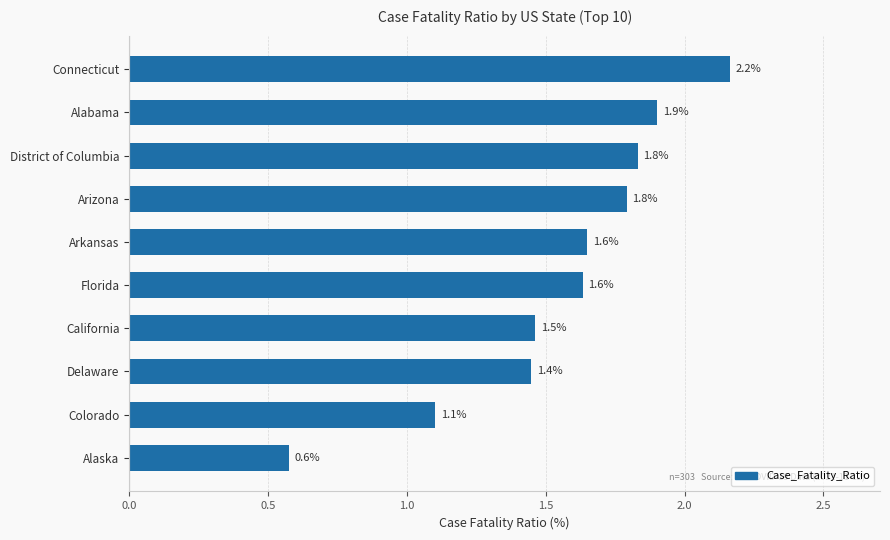

What is the sum of all values?

15.6